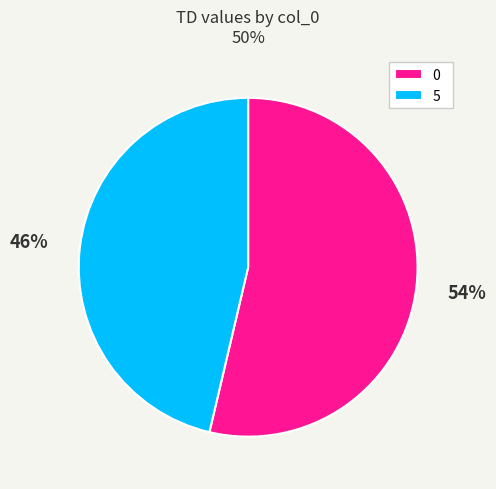

What percentage is the 0 slice, to the nearest percent?

54%